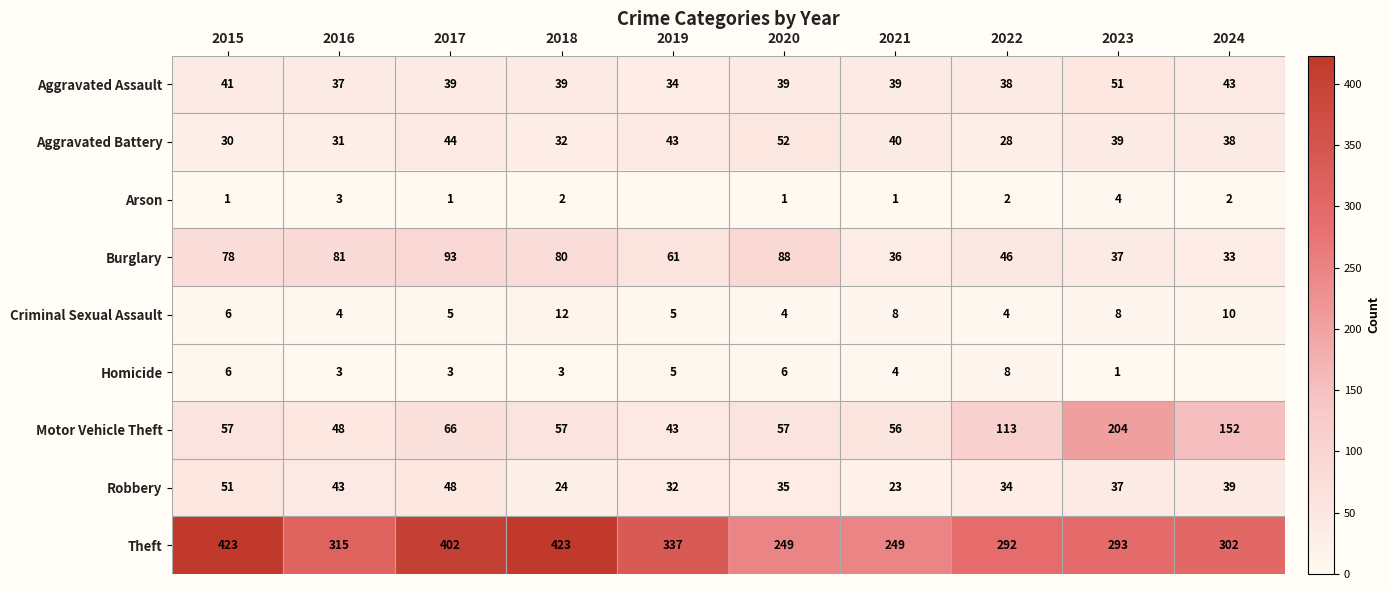

Between 2020 and 2021, which series saw the biggest shift?

Burglary